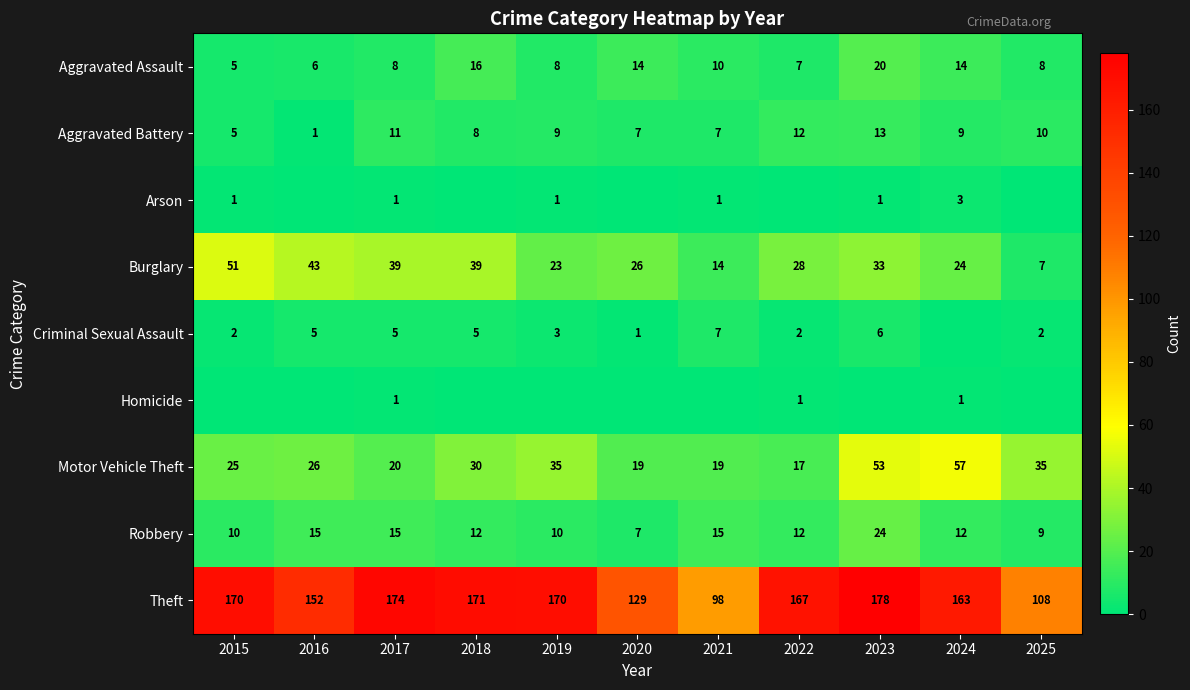

What is the spread (max minus min) of values at 2017?

173